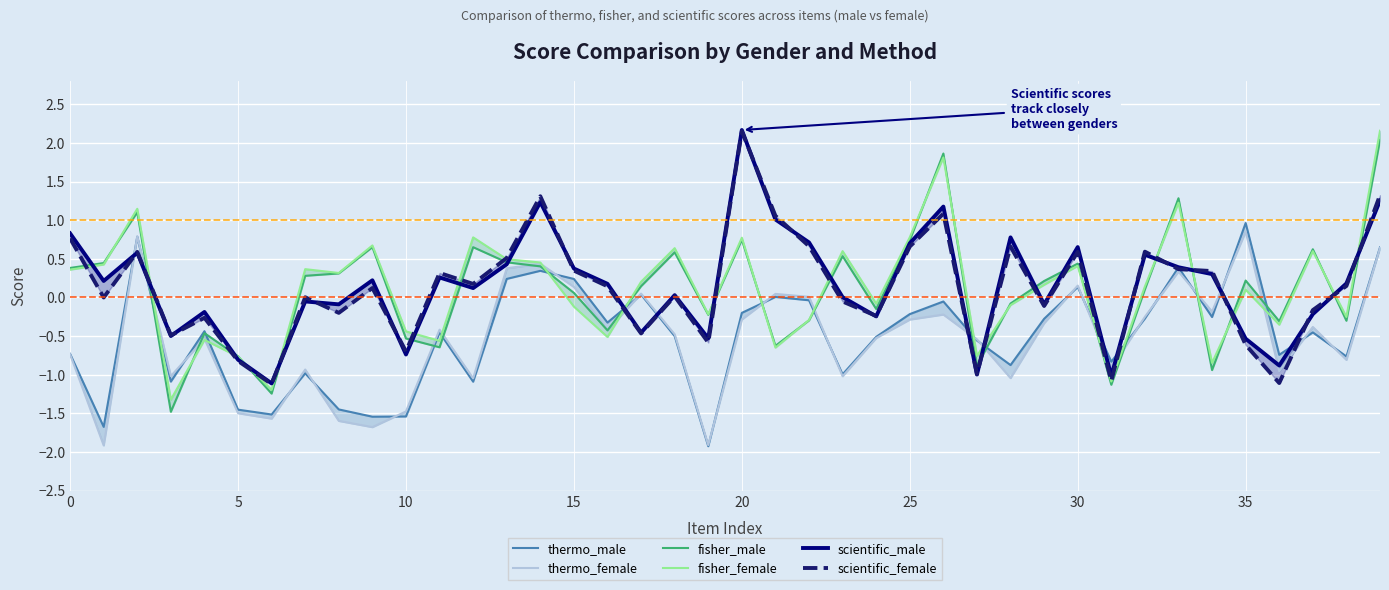

Reading left to right, transcribe all the data shown in this chart.

thermo_male: -0.7	-1.7	0.8	-1.1	-0.4	-1.5	-1.5	-1.0	-1.4	-1.5	-1.5	-0.5	-1.1	0.2	0.3	0.2	-0.3	0.0	-0.5	-1.9	-0.2	0.0	-0.0	-1.0	-0.5	-0.2	-0.1	-0.6	-0.9	-0.3	0.1	-0.8	-0.3	0.4	-0.3	1.0	-0.7	-0.5	-0.8	0.6
thermo_female: -0.7	-1.9	0.8	-1.0	-0.5	-1.5	-1.6	-0.9	-1.6	-1.7	-1.5	-0.4	-1.0	0.4	0.4	0.1	-0.4	0.0	-0.5	-1.9	-0.3	0.0	0.0	-1.0	-0.5	-0.3	-0.2	-0.5	-1.0	-0.3	0.2	-0.9	-0.3	0.3	-0.2	0.9	-1.0	-0.4	-0.8	0.6
fisher_male: 0.4	0.4	1.1	-1.5	-0.5	-0.8	-1.2	0.3	0.3	0.7	-0.5	-0.6	0.7	0.5	0.4	0.1	-0.4	0.1	0.6	-0.2	0.7	-0.6	-0.3	0.5	-0.1	0.7	1.9	-0.9	-0.1	0.2	0.4	-1.1	0.1	1.3	-0.9	0.2	-0.3	0.6	-0.3	2.0
fisher_female: 0.4	0.4	1.1	-1.3	-0.5	-0.8	-1.2	0.4	0.3	0.7	-0.4	-0.6	0.8	0.5	0.5	-0.1	-0.5	0.2	0.6	-0.2	0.8	-0.6	-0.3	0.6	-0.1	0.8	1.8	-0.8	-0.1	0.2	0.4	-1.1	0.1	1.2	-0.8	0.1	-0.4	0.6	-0.3	2.2
scientific_male: 0.8	0.2	0.6	-0.5	-0.2	-0.8	-1.1	-0.1	-0.1	0.2	-0.7	0.3	0.1	0.4	1.2	0.4	0.2	-0.5	0.0	-0.5	2.2	1.0	0.7	0.0	-0.2	0.7	1.2	-1.0	0.8	-0.1	0.7	-1.0	0.6	0.4	0.3	-0.5	-0.9	-0.2	0.2	1.3
scientific_female: 0.8	-0.0	0.6	-0.5	-0.3	-0.8	-1.1	0.0	-0.2	0.1	-0.7	0.3	0.2	0.5	1.3	0.3	0.1	-0.5	0.0	-0.6	2.2	1.1	0.7	-0.1	-0.2	0.7	1.1	-1.0	0.7	-0.1	0.6	-1.1	0.6	0.4	0.3	-0.6	-1.1	-0.2	0.1	1.3